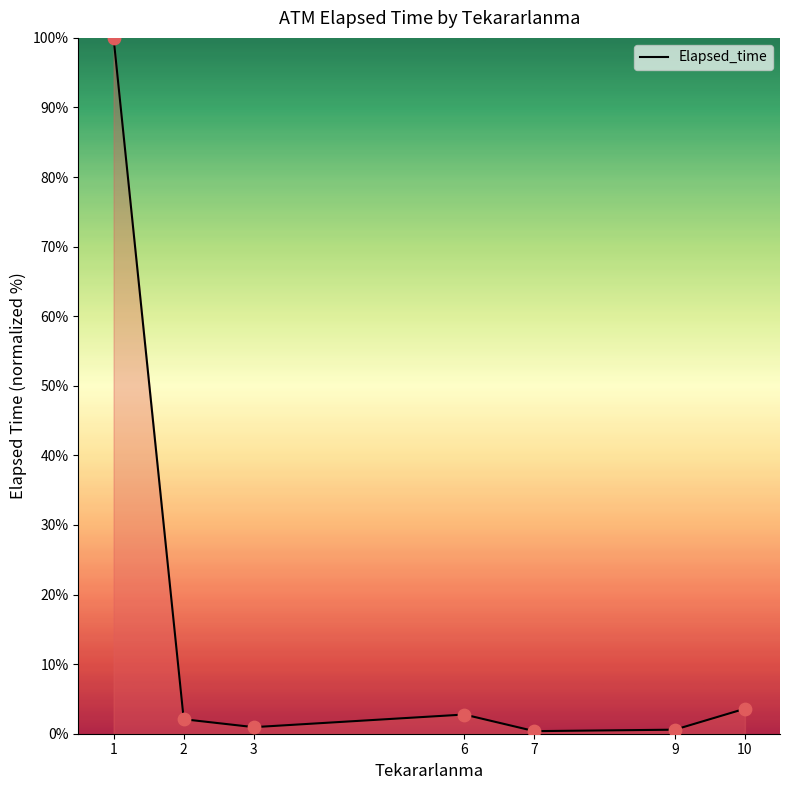

What is the change in value from 7 to 10?

+3.2